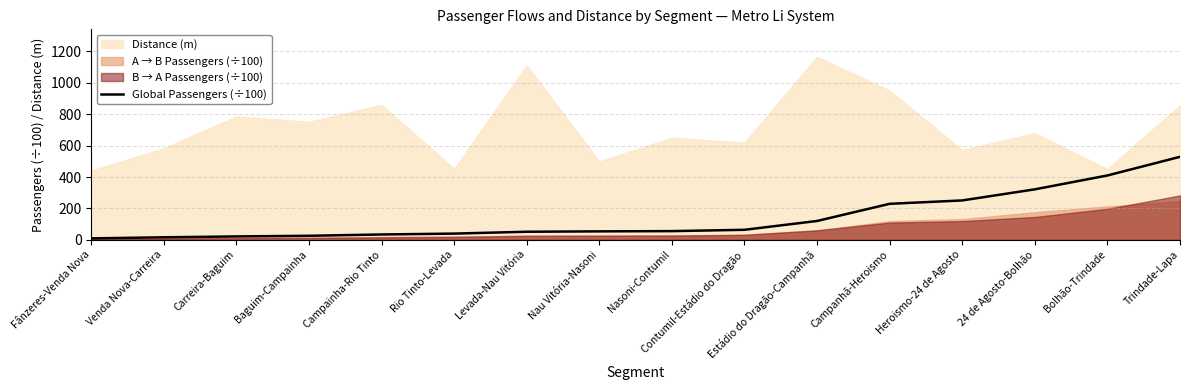

At which category does the chart reach its peak across all series?

Trindade-Lapa